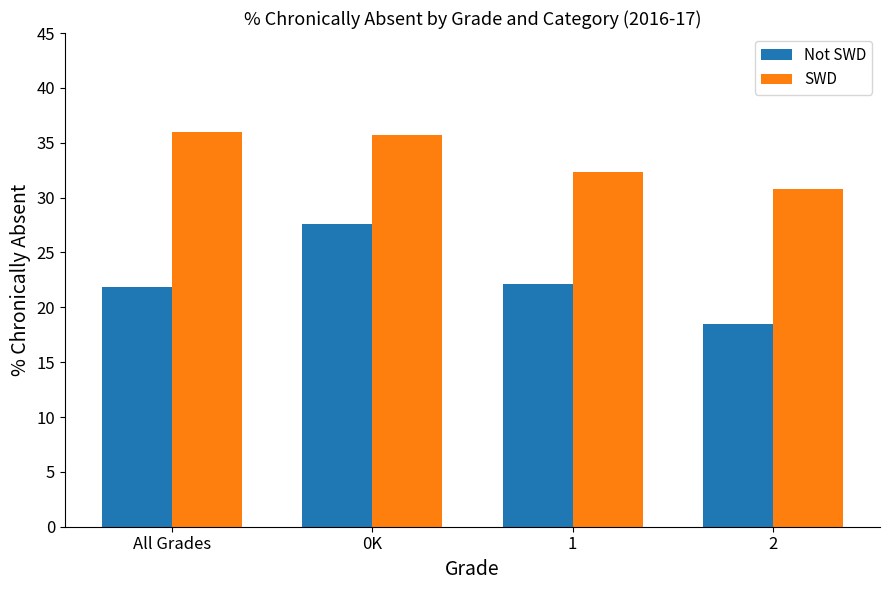

Is it true that Not SWD equals 25.4 at 2?

False